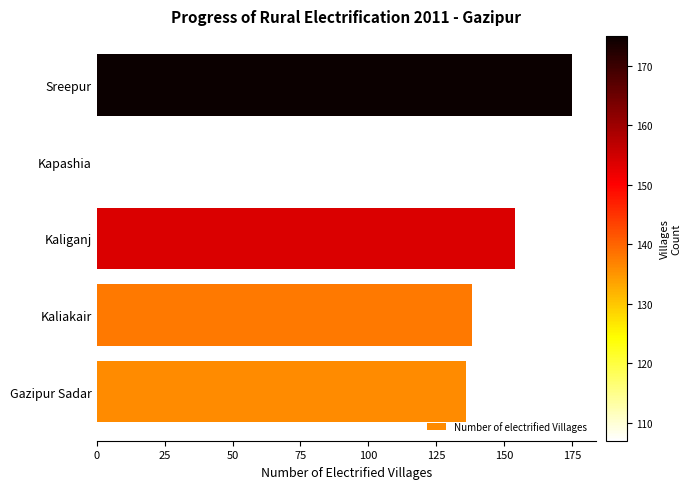

What is the ratio of the value at Gazipur Sadar to the value at Sreepur?

0.8